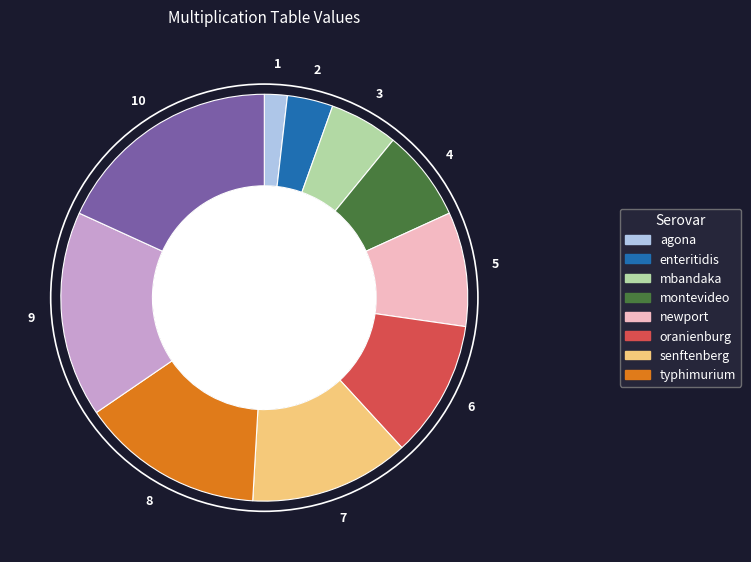

Is there any slice that represents more than half of the pie?

No